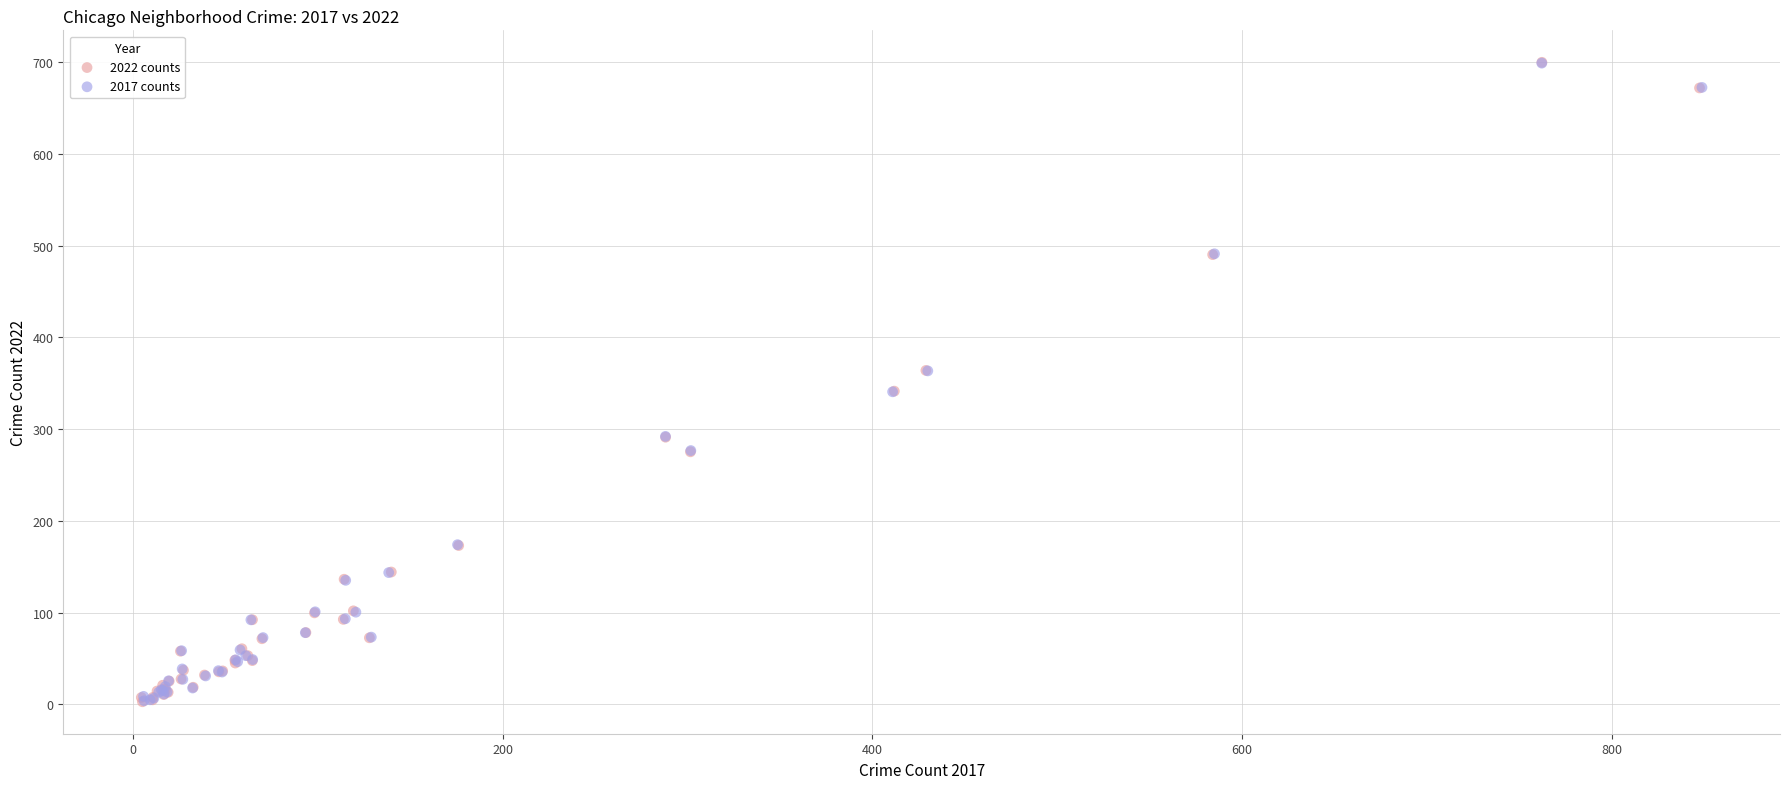

What are all the series names shown in the legend?

2022 counts, 2017 counts